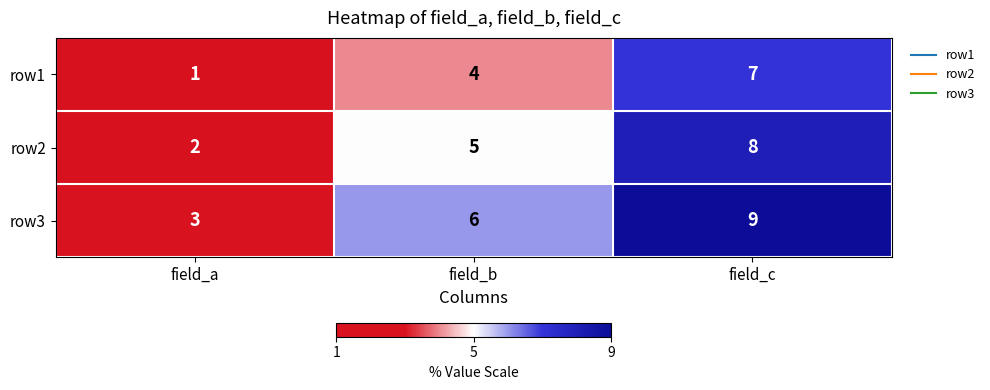

Rank the series at field_b from lowest to highest value.

row1, row2, row3